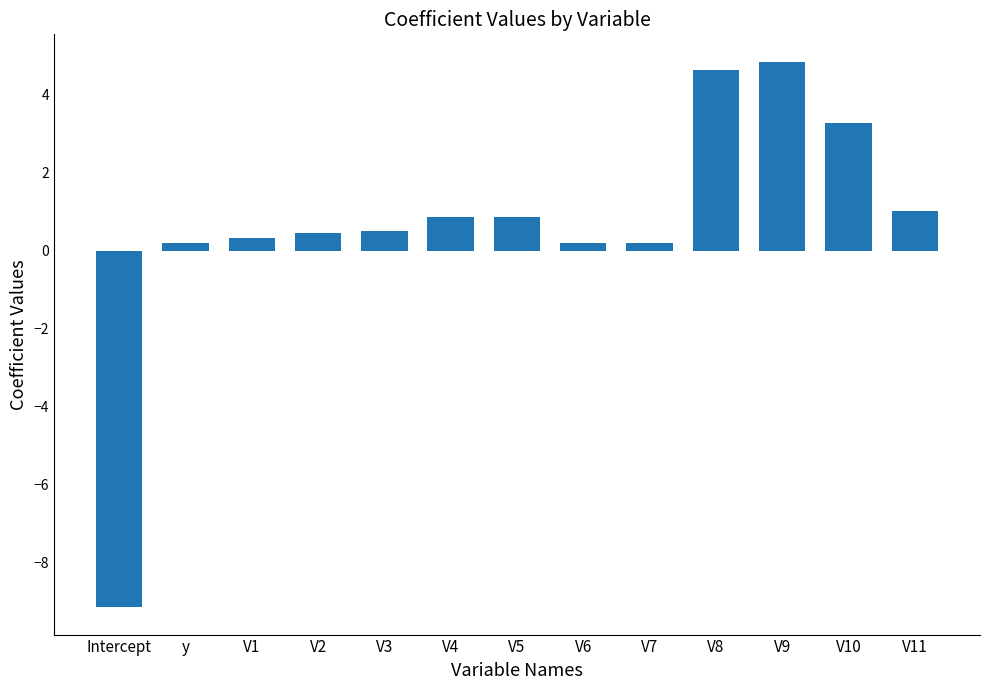

What position from the right is y?

12